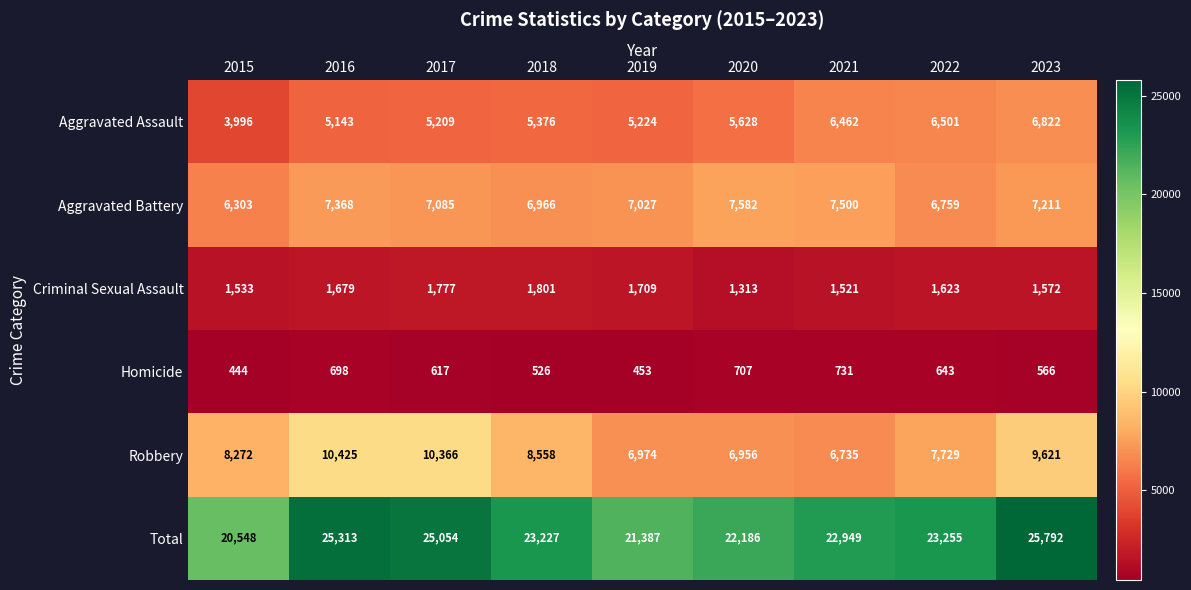

The Robbery series shows 11833 at 2019. True or false?

False